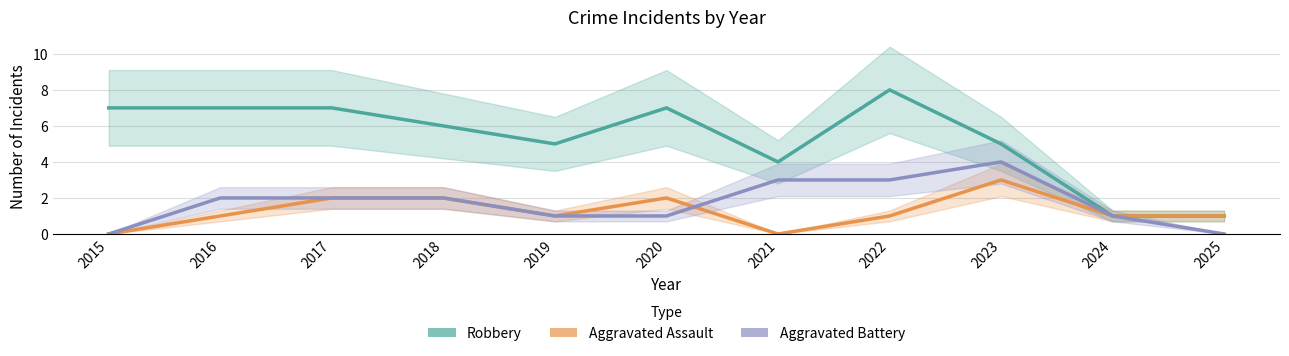

What is the value of the Aggravated Battery point at the 5th from the left?

1